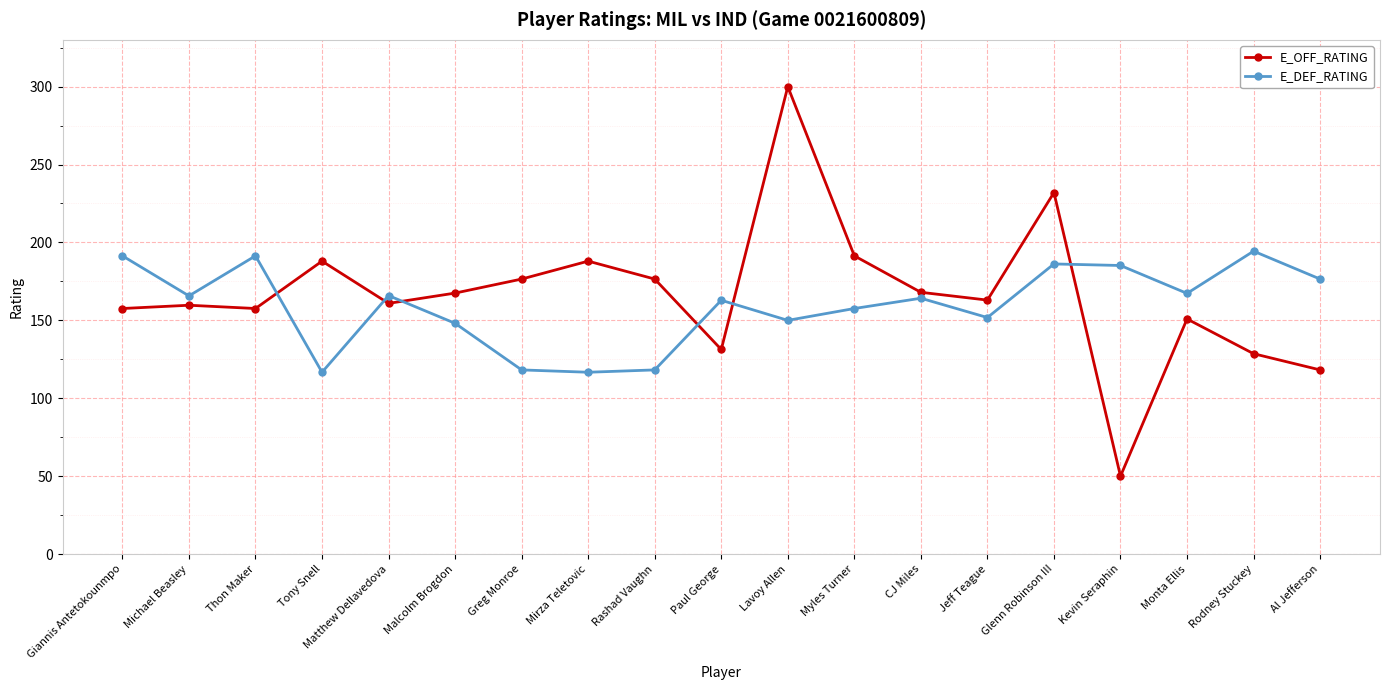

What is the difference between the second highest and minimum values in the E_DEF_RATING series?

74.7